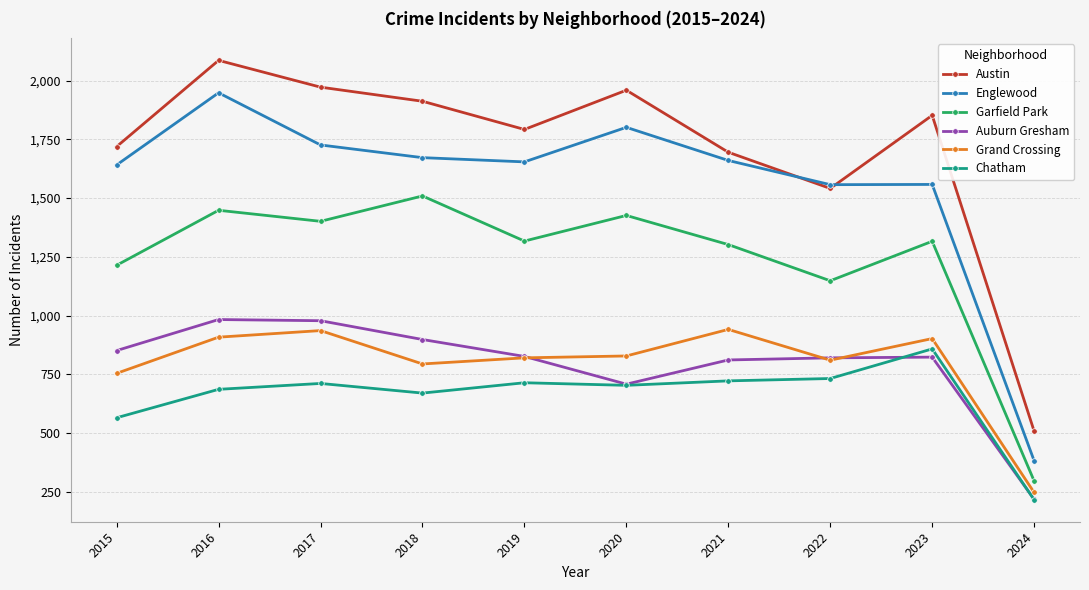

At 2018, list the series in order from smallest to largest.

Chatham, Grand Crossing, Auburn Gresham, Garfield Park, Englewood, Austin